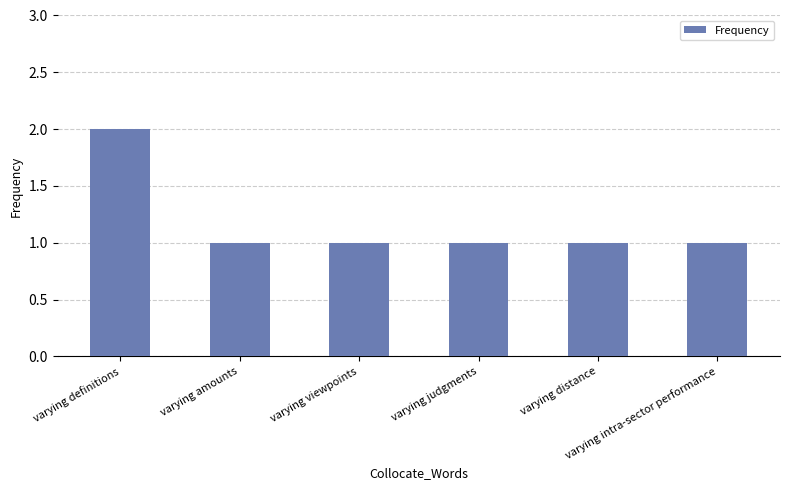

What is the label of the 1st bar from the right?

varying intra-sector performance